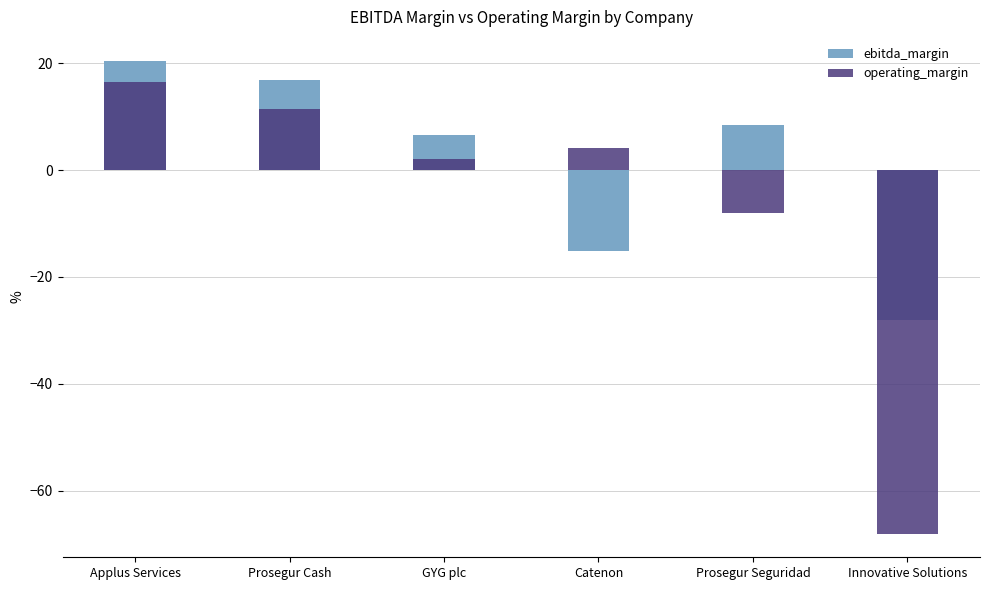

What is the difference between the maximum and second lowest values in the ebitda_margin series?

35.6